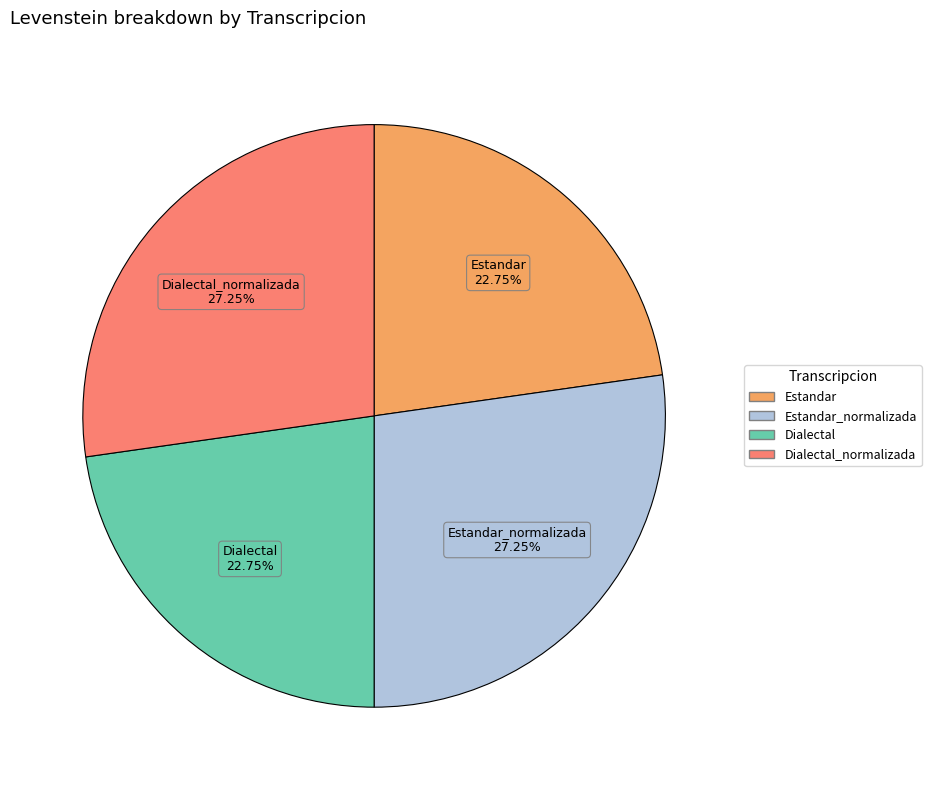

Is there a majority slice in this chart?

No